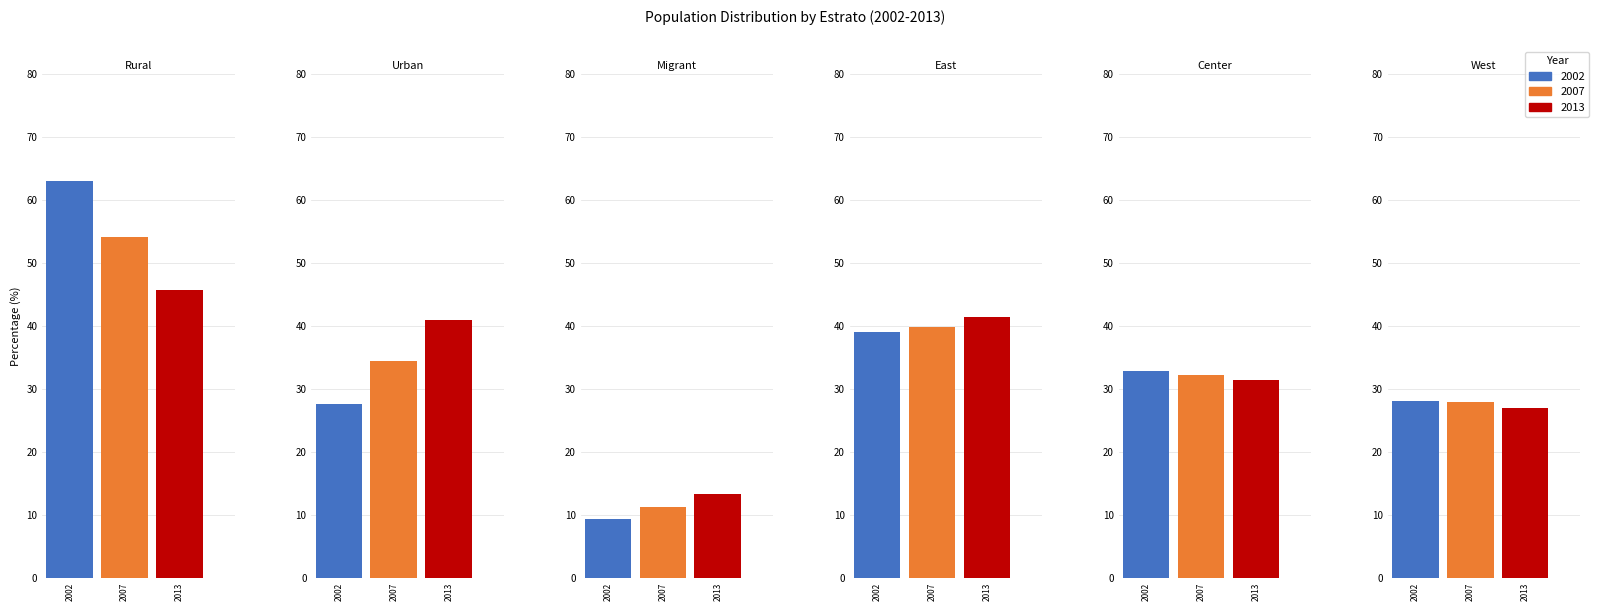

Reading left to right, what are all the values shown in this chart?

2002: 63.1	27.6	9.4	39.0	32.9	28.1
2007: 54.2	34.5	11.3	39.9	32.2	27.9
2013: 45.8	40.9	13.3	41.5	31.5	27.0